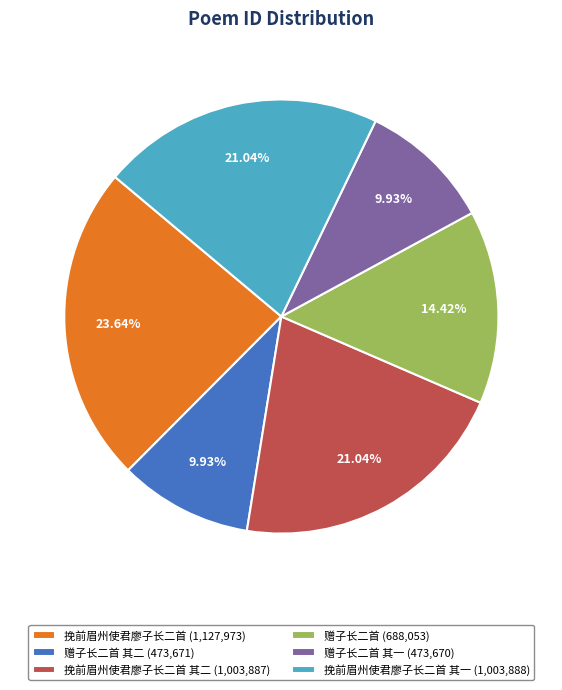

Is there a majority slice in this chart?

No